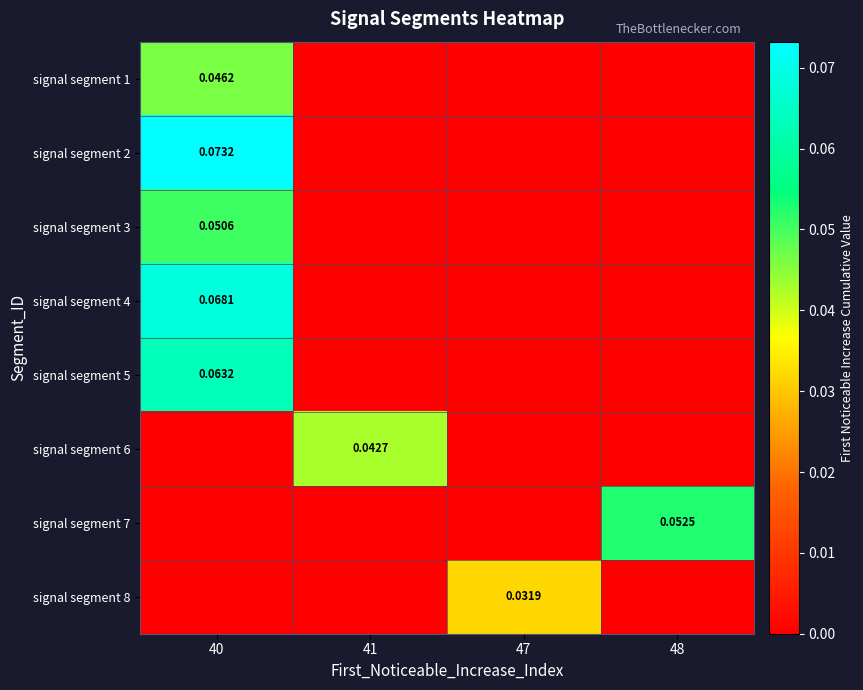

Which series has the largest total across all categories?

signal segment 2